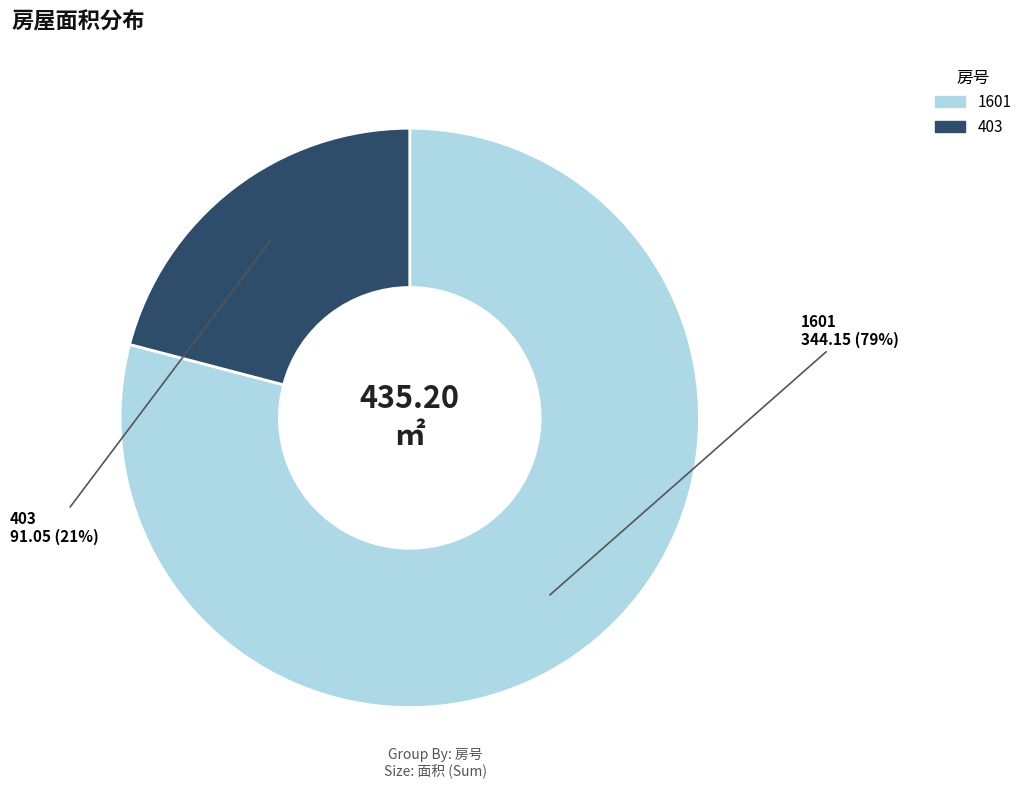

How many slices are in this pie chart?

2